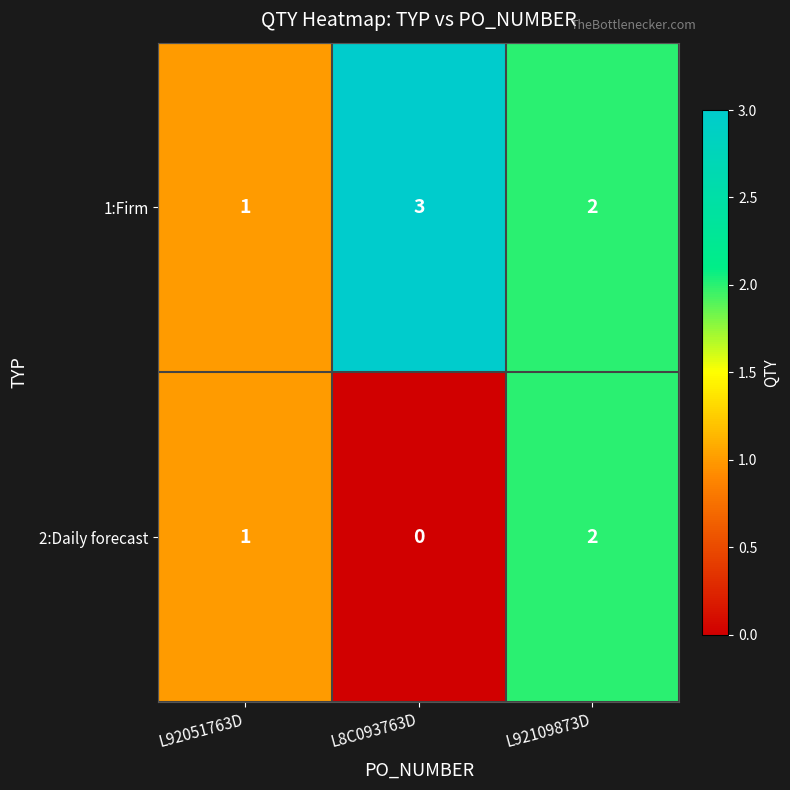

Which series has the largest total across all categories?

1:Firm